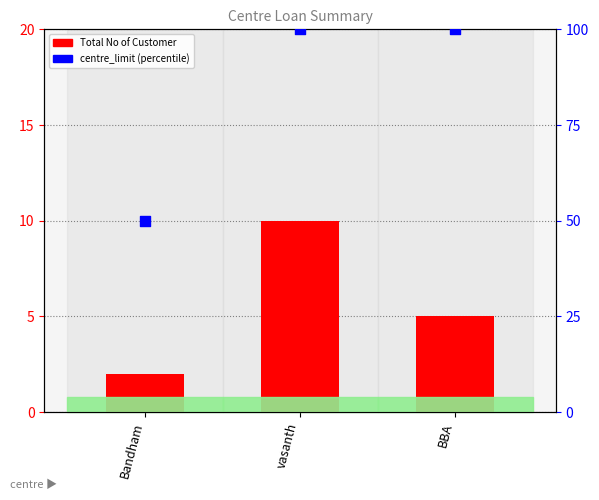

Which series has the largest Y range (max minus min)?

centre_limit (percentile)